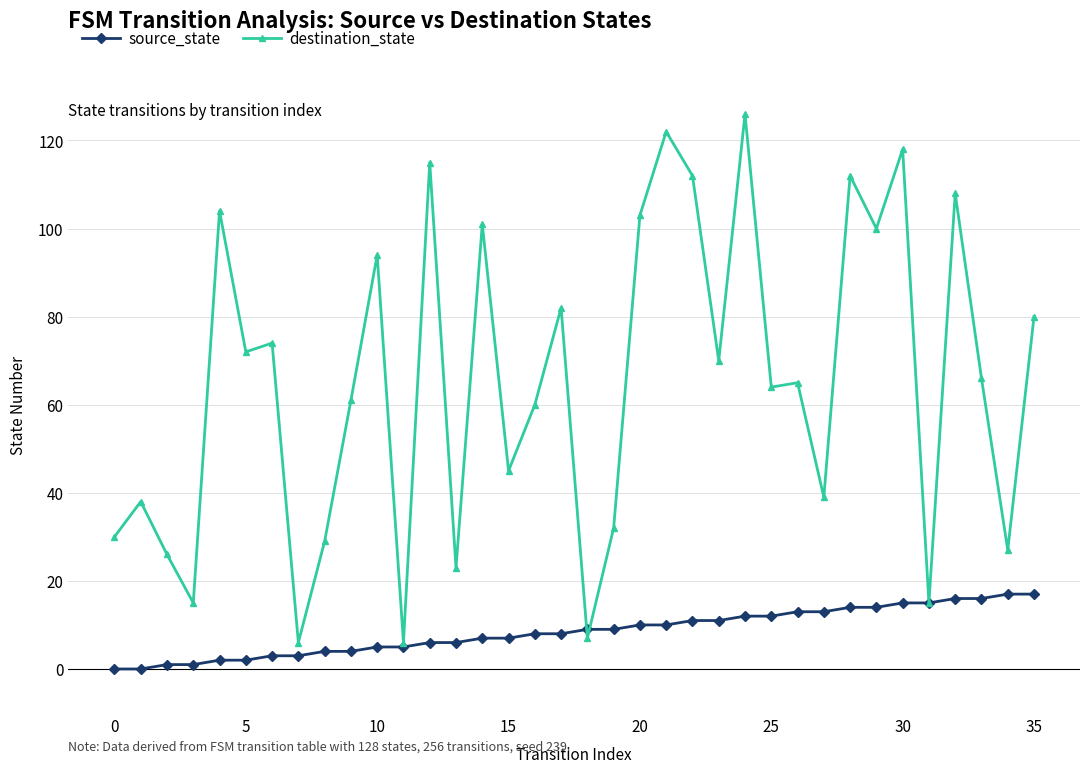

What is the lowest value of the destination_state series?

6